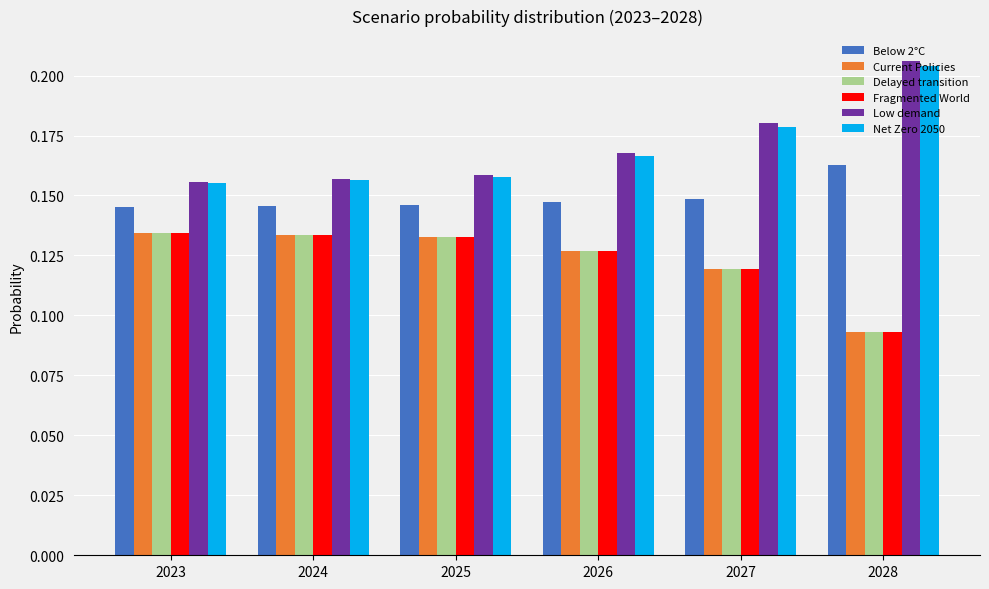

How many Net Zero 2050 values are between 0 and 1?

6